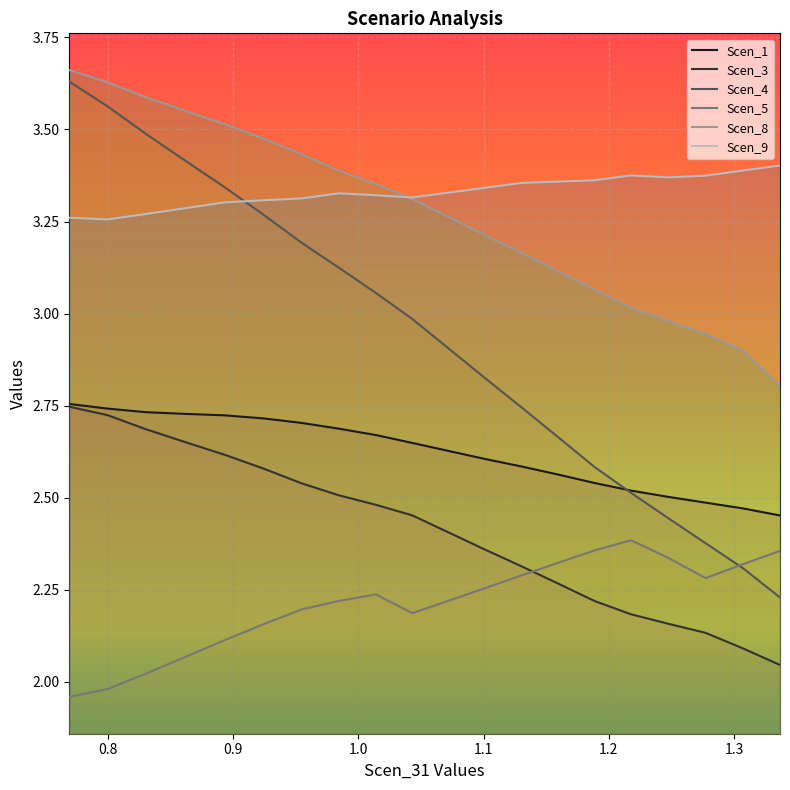

True or false: Scen_8 and Scen_4 intersect in this chart.

False